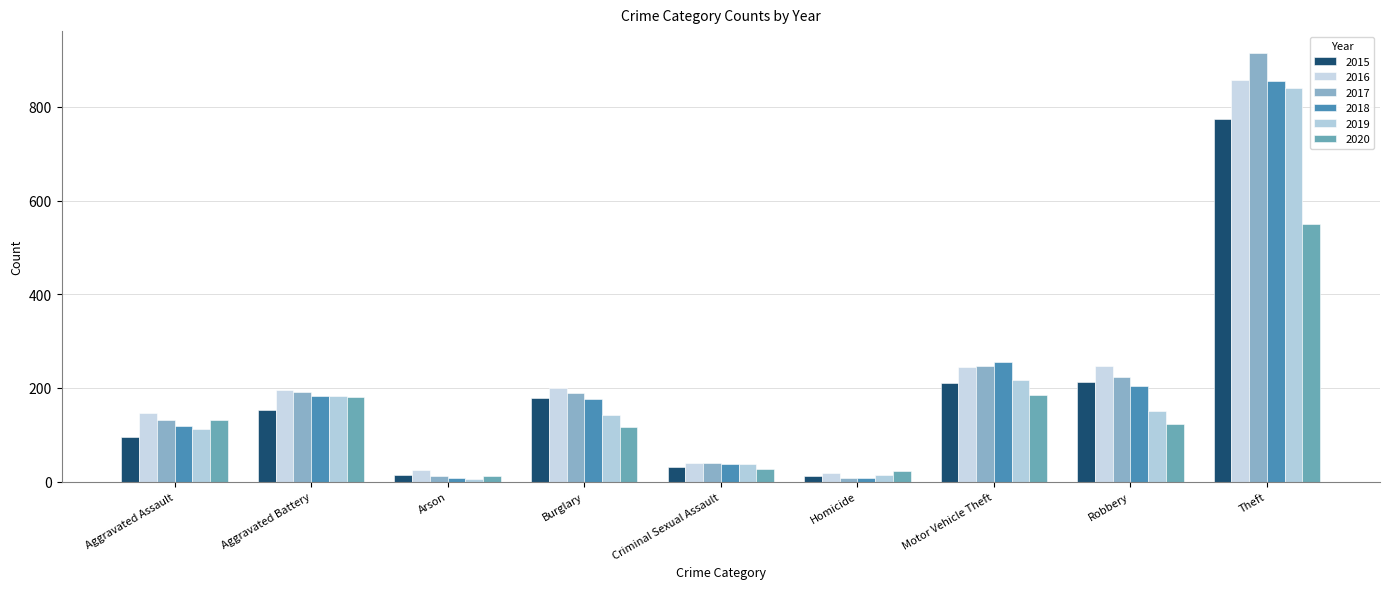

What are all the series names shown in the legend?

2015, 2016, 2017, 2018, 2019, 2020